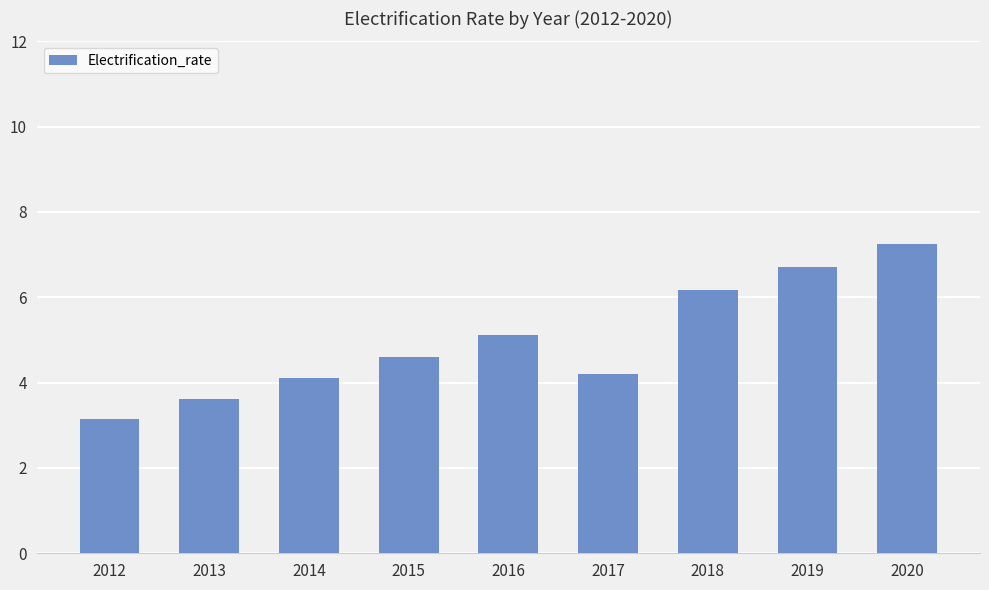

What is the minimum value shown in the chart?

3.1